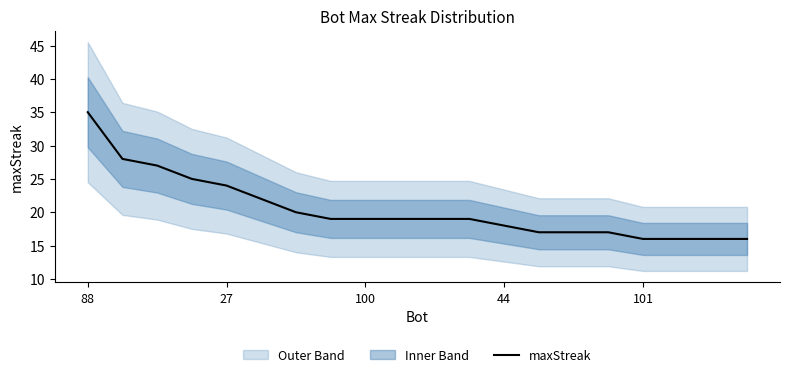

How many lines are shown in the chart?

1